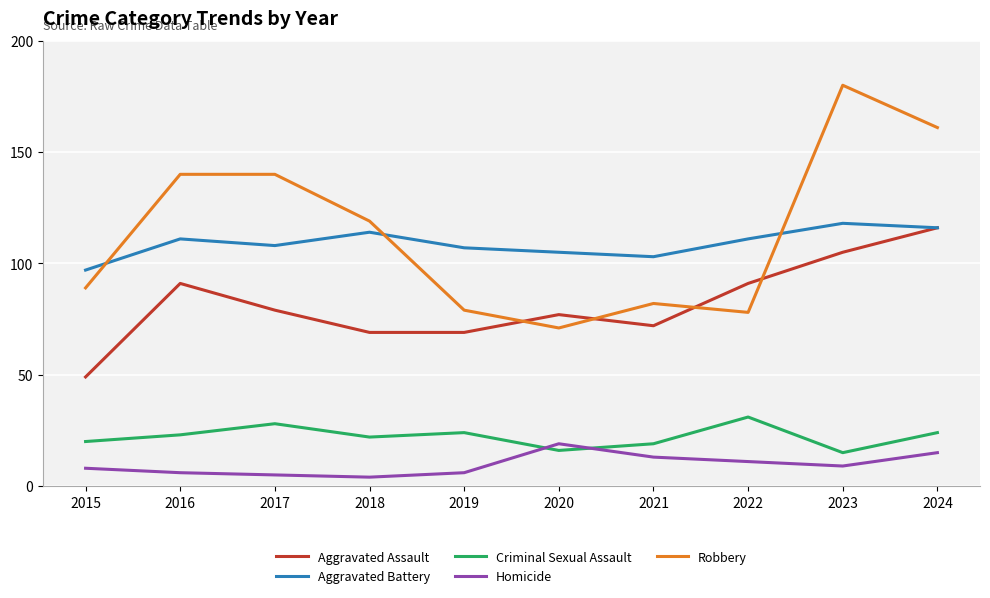

List the series in order of their peak value, lowest first.

Homicide, Criminal Sexual Assault, Aggravated Assault, Aggravated Battery, Robbery